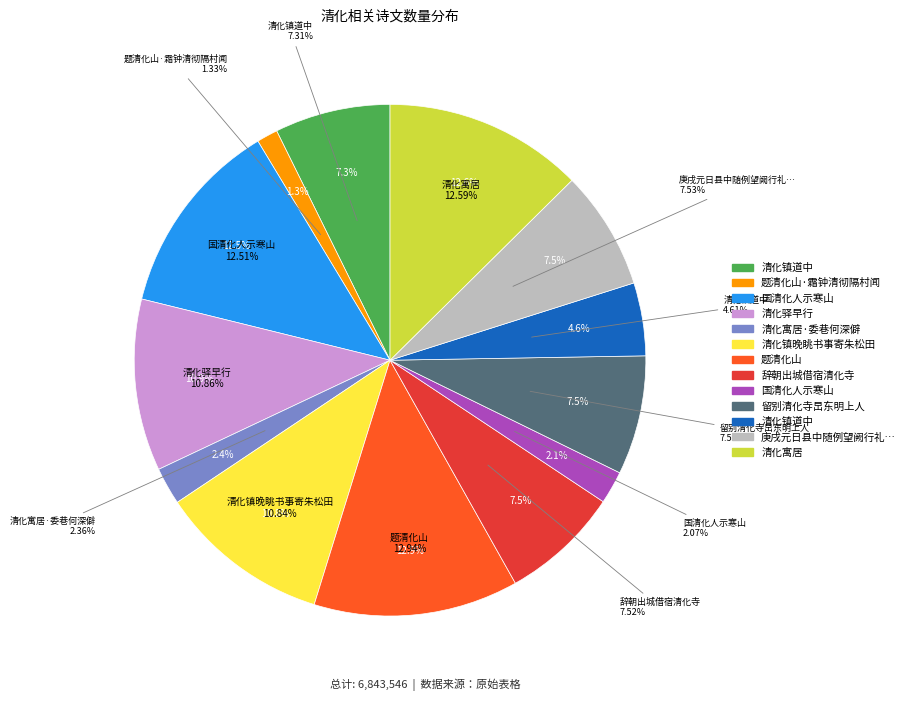

How many segments does this pie chart have?

13